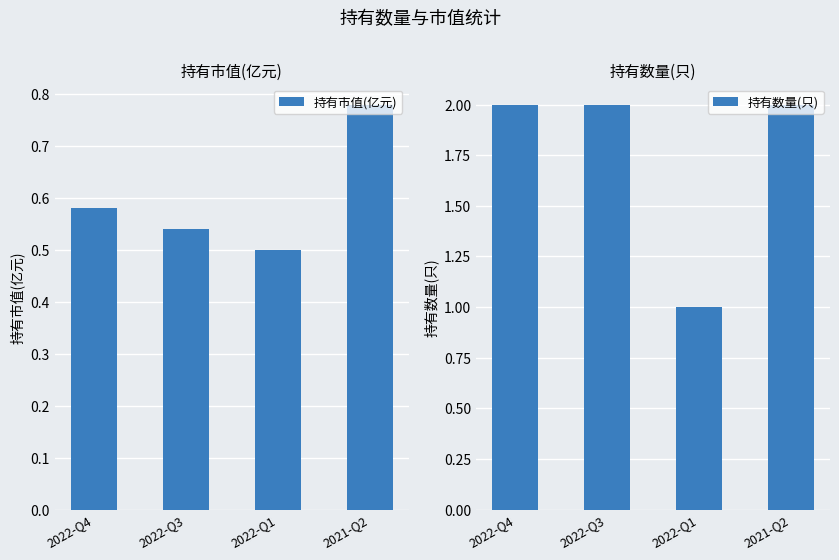

Reading left to right, list all the values displayed in this chart.

持有市值(亿元): 0.6	0.5	0.5	0.8
持有数量(只): 2.0	2.0	1.0	2.0